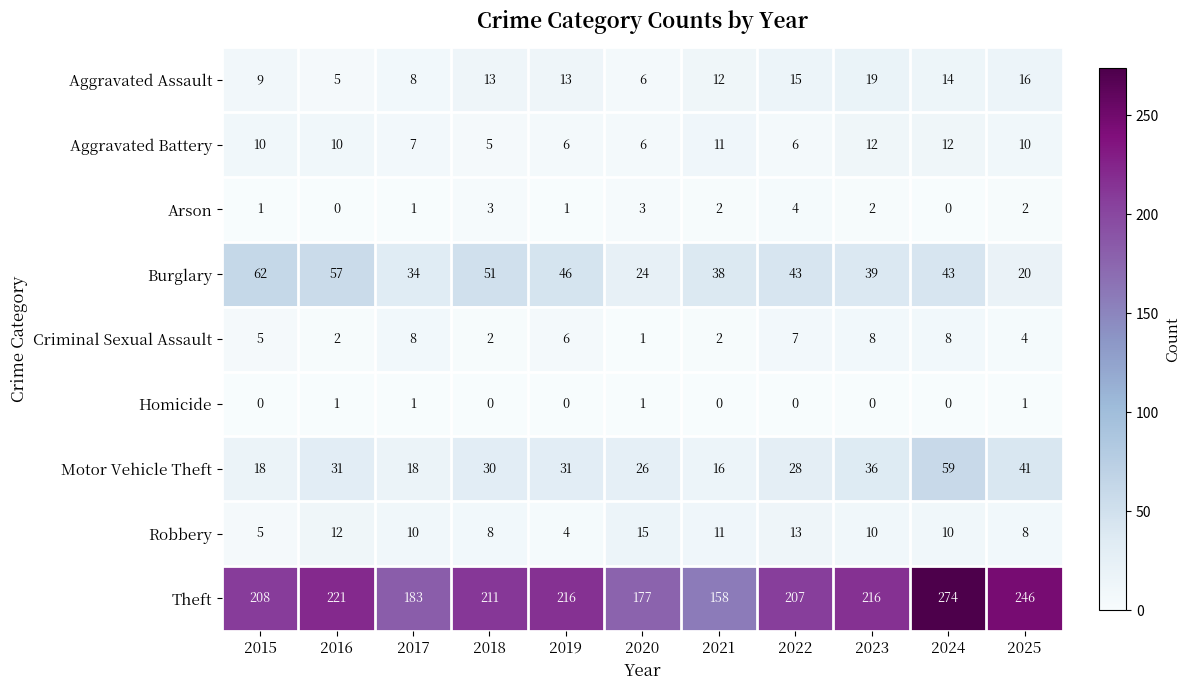

Count the number of categories in the chart.

11